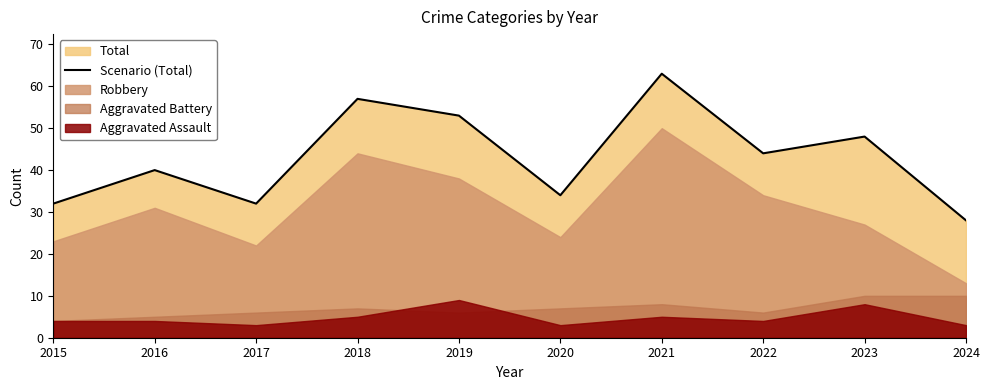

At which label is Scenario (Total) closest to 45?

2022